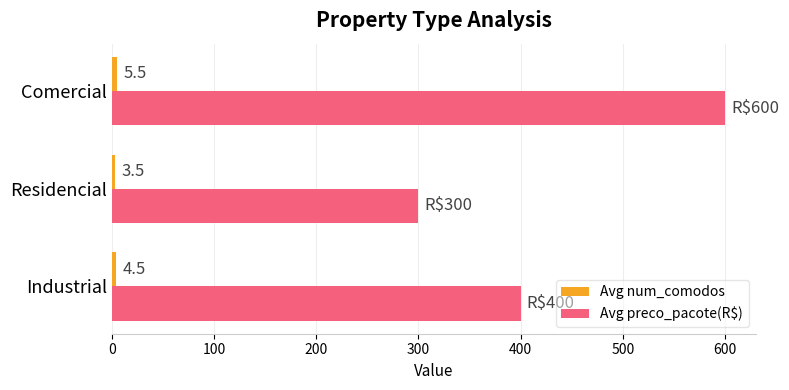

What is the minimum value for Avg preco_pacote(R$)?

300.0